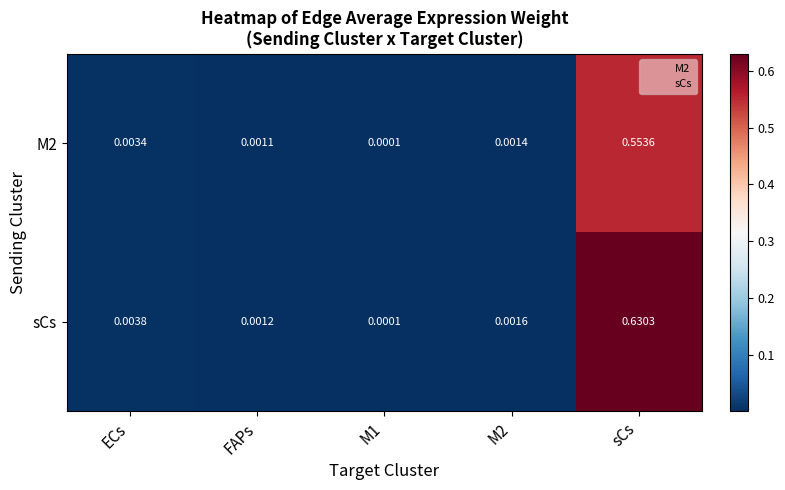

At which category is the sum across all series the highest?

sCs